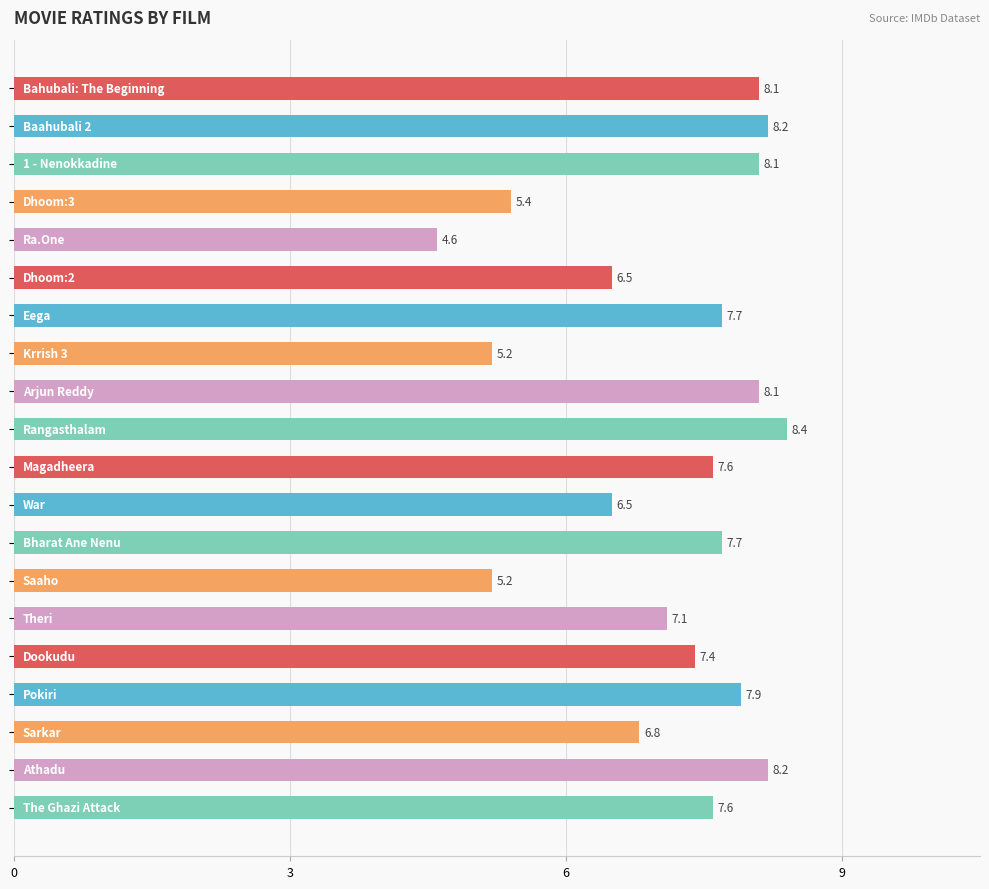

What is the average value?

7.1